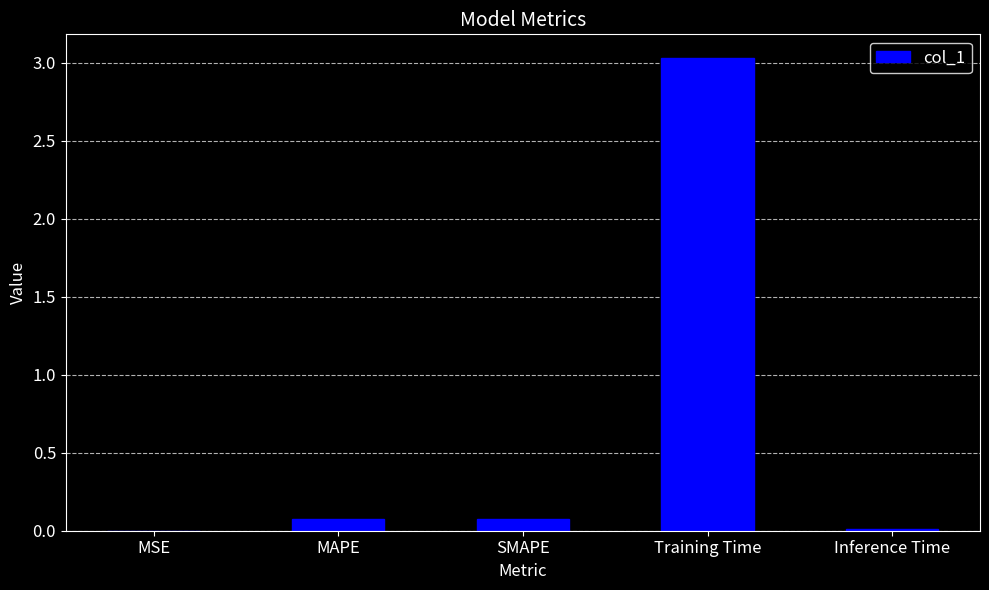

Which label corresponds to the largest value in the chart?

Training Time